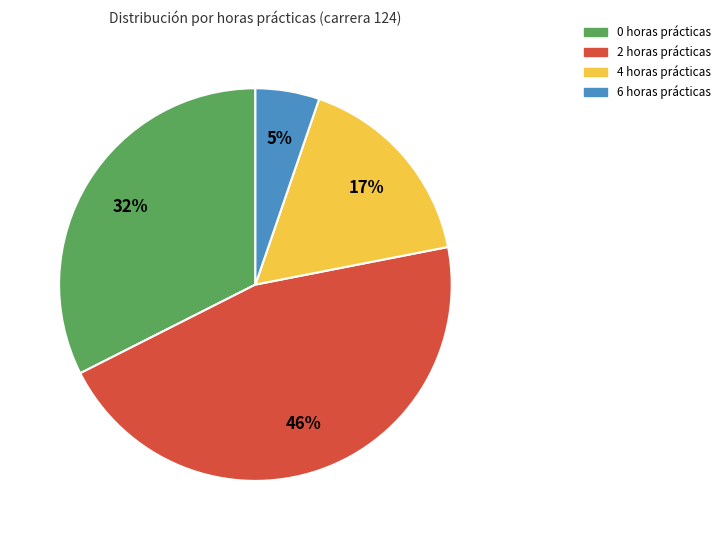

How many segments does this pie chart have?

4